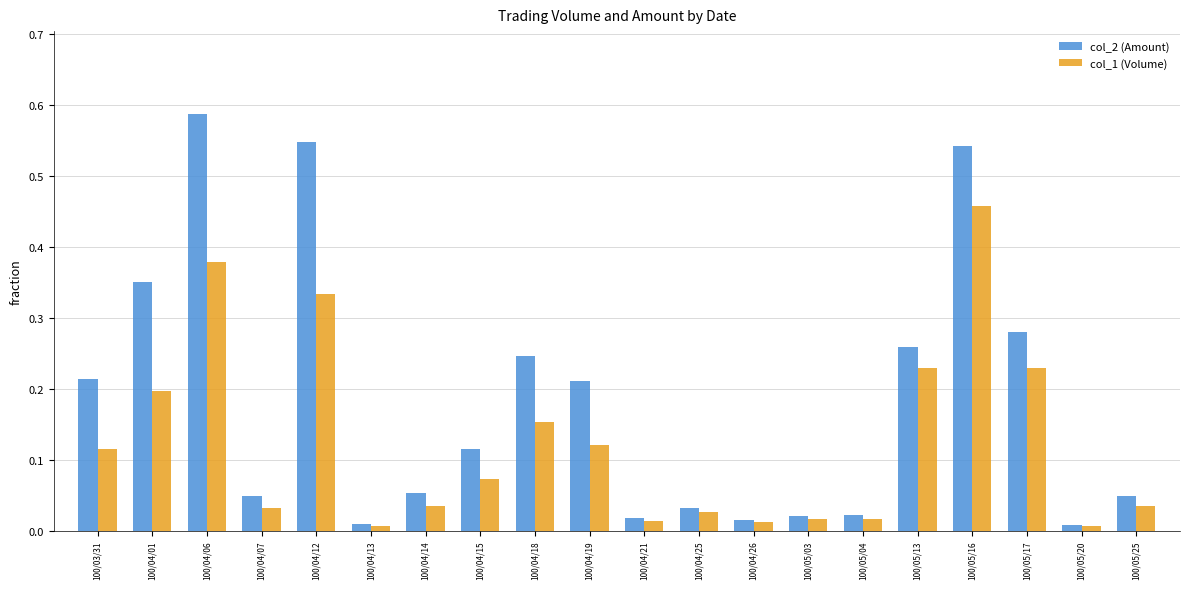

What is the sum of all col_2 (Amount) values?

3.6